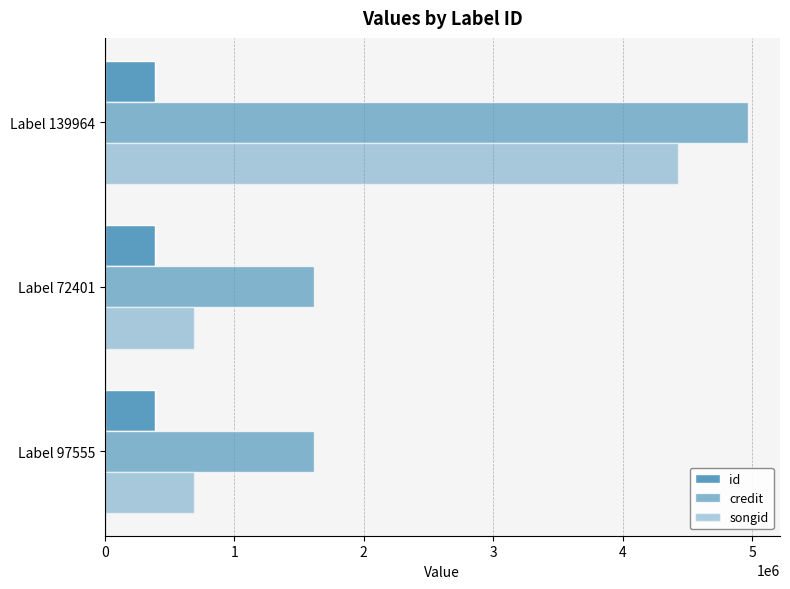

Count the number of categories in the chart.

3